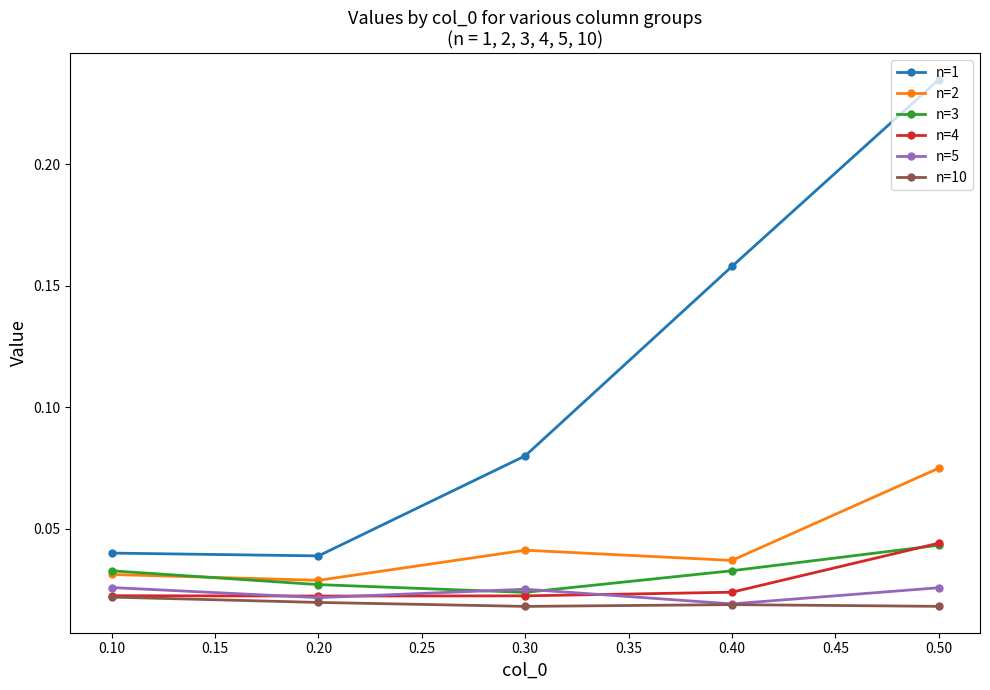

Which category has the highest value across all series?

0.50